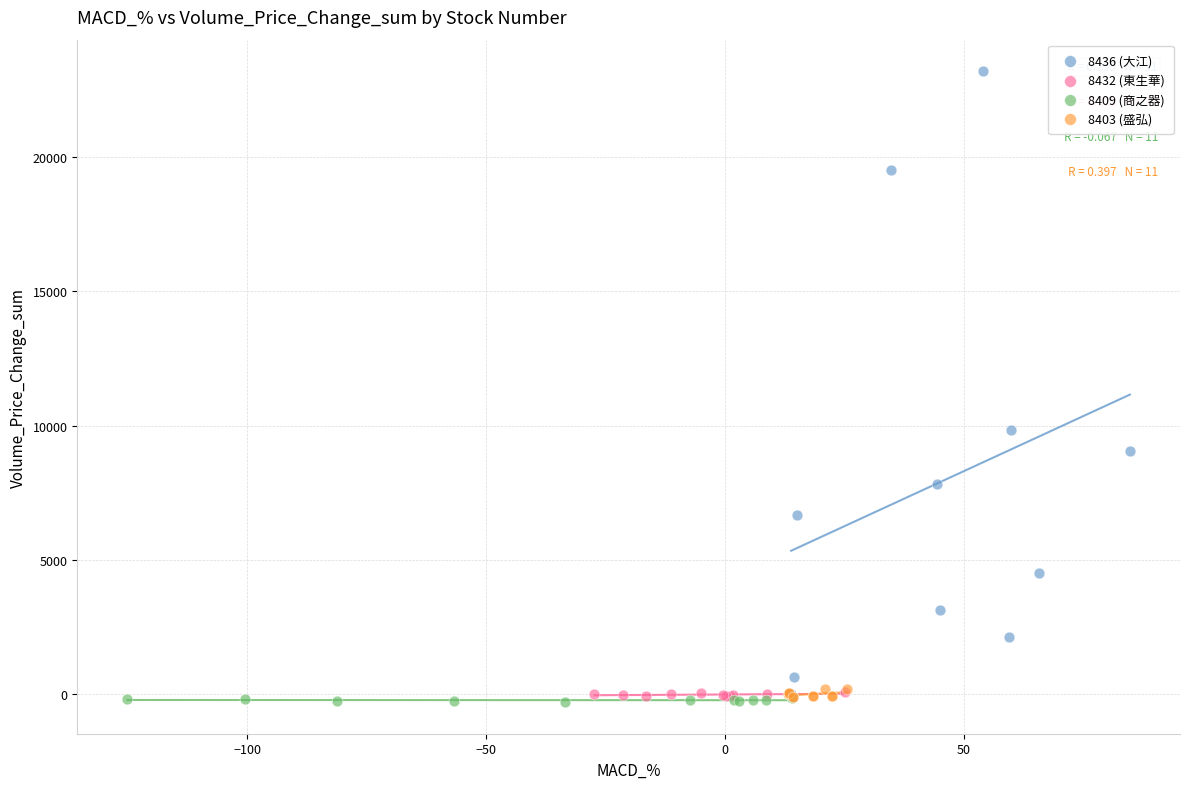

Which series has the widest spread of Y values?

8436 (大江)